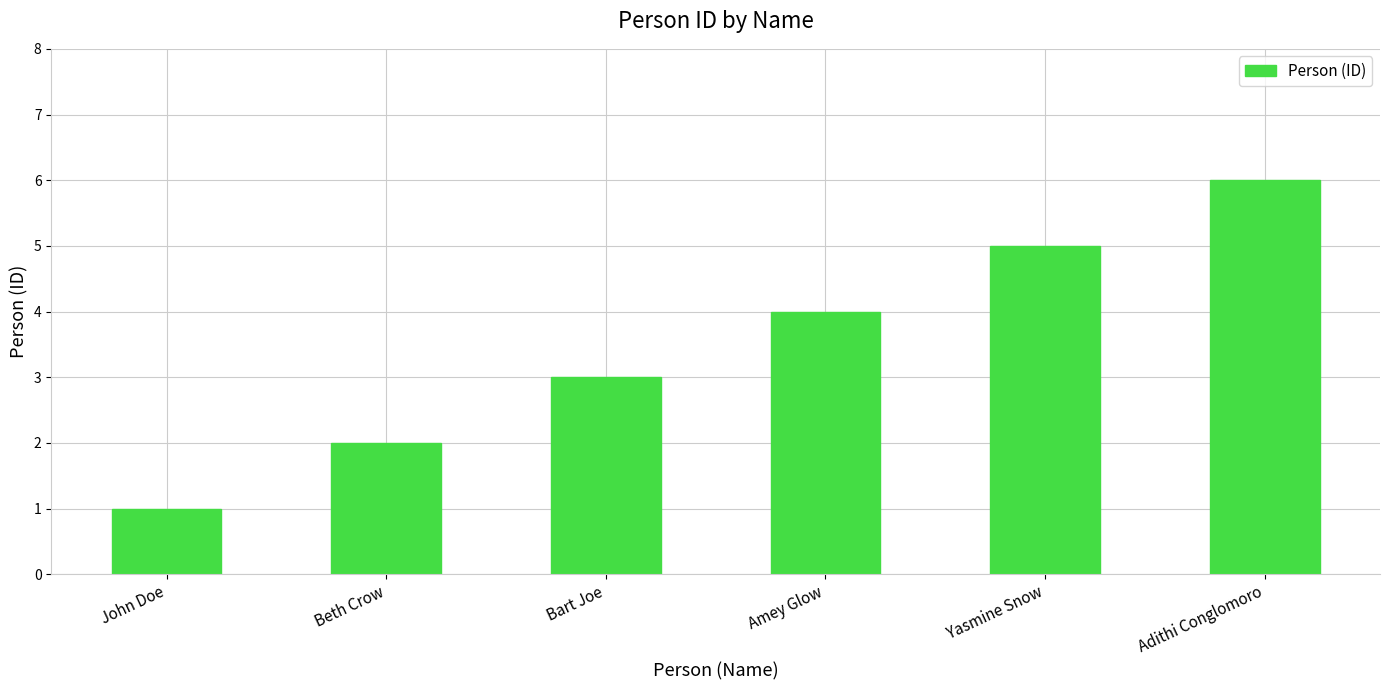

Approximately how many times larger is the value at Adithi Conglomoro compared to Yasmine Snow?

1.2